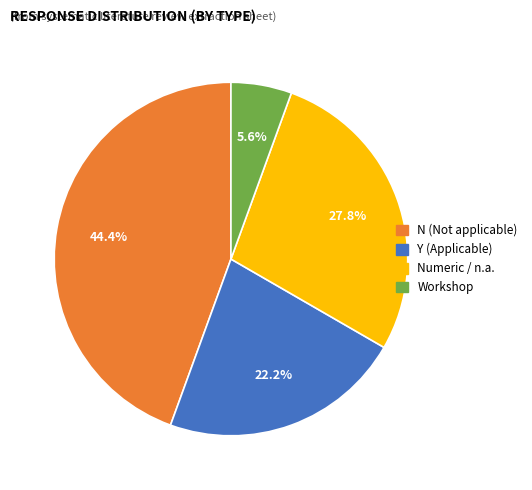

Does any single category account for the majority?

No